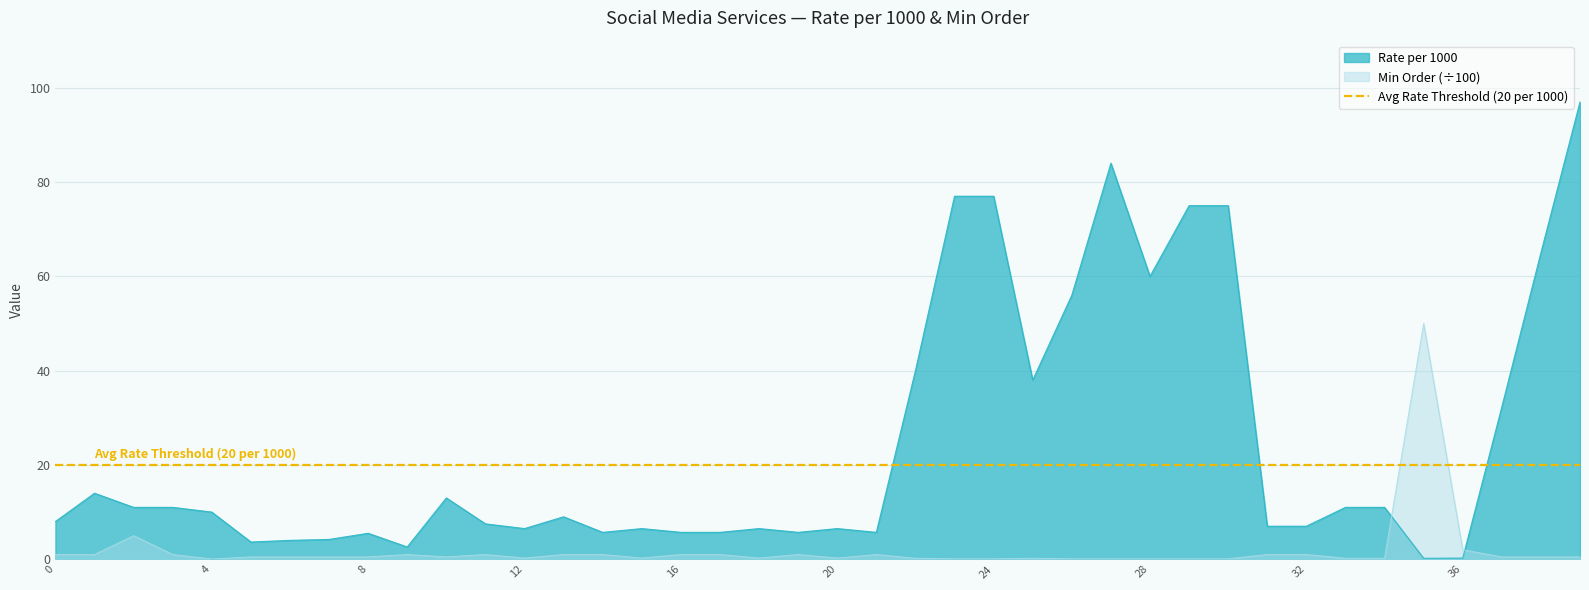

How many data points does each series have?

40